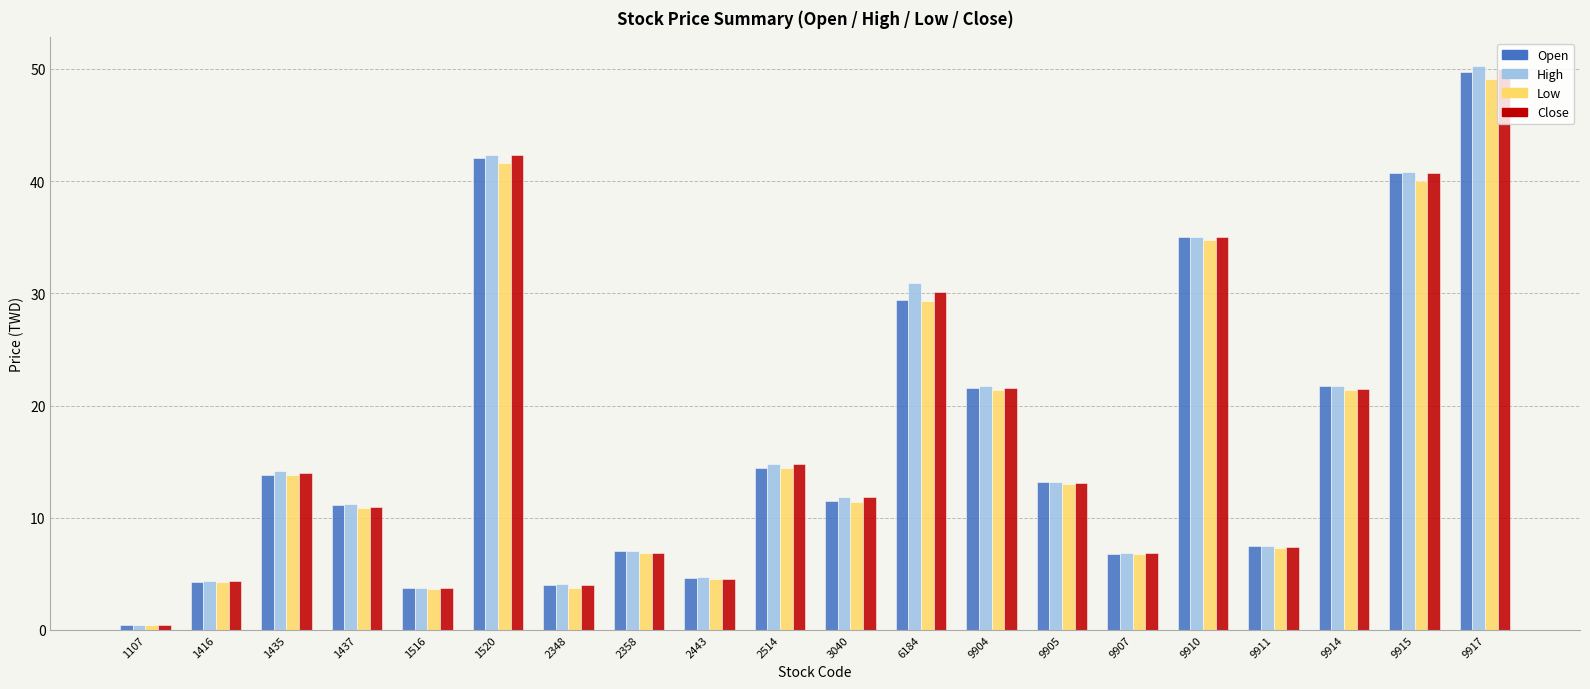

What is the spread (max minus min) of values at 2514?

0.4